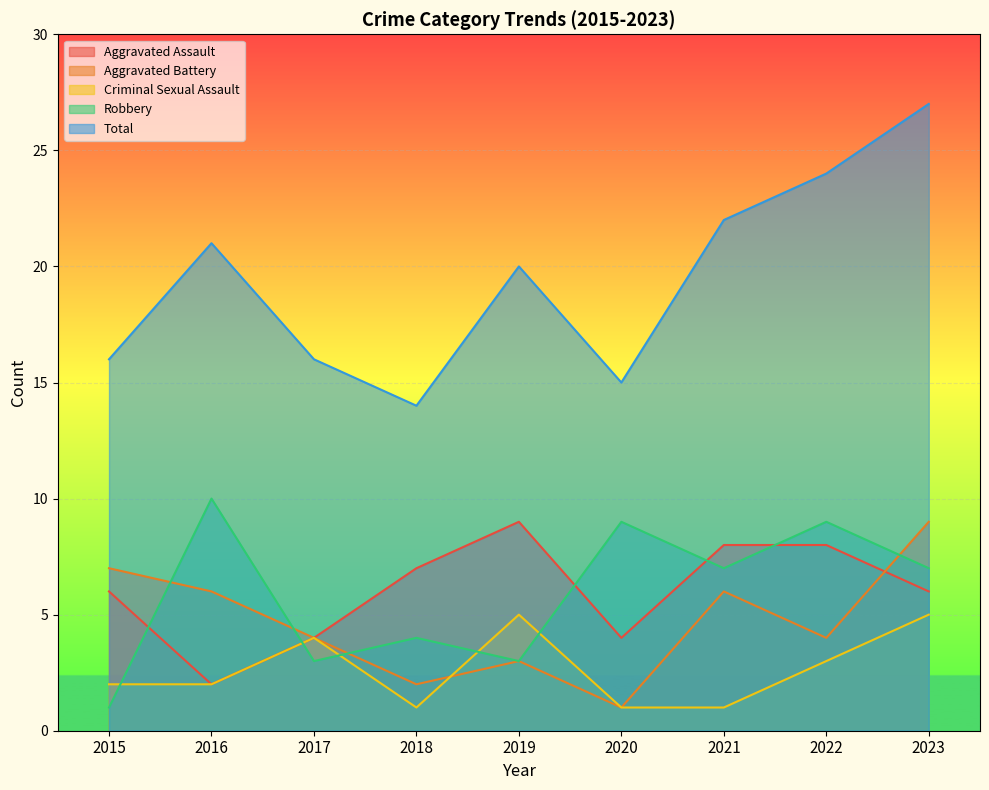

Which category has the lowest value across all series?

2020